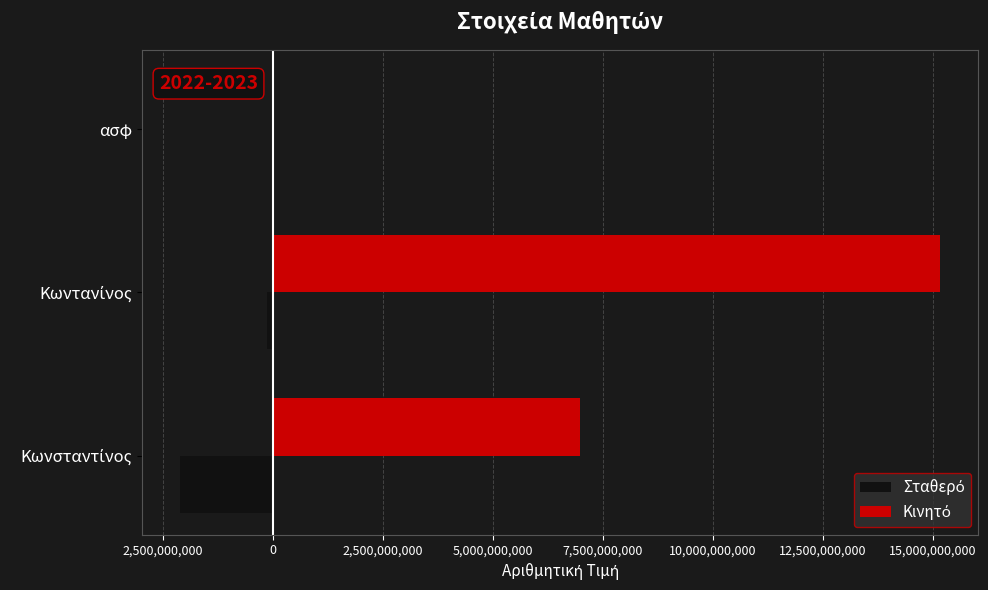

What is the smallest value displayed?

-2107221441